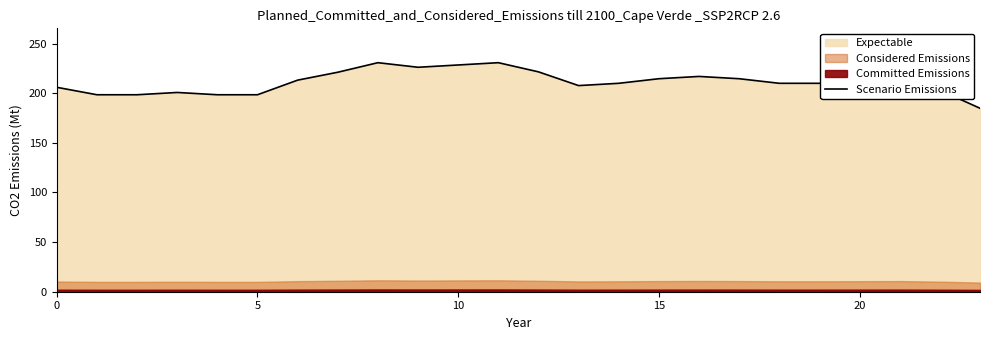

What is the highest value of the Scenario Emissions series?

230.8